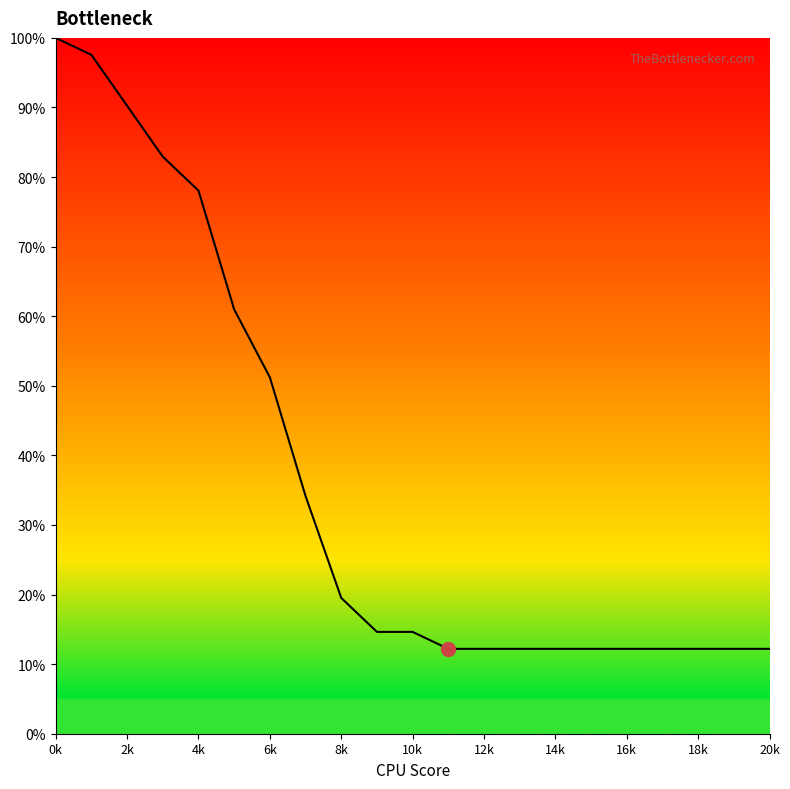

What is the difference between the maximum and minimum values?

87.8